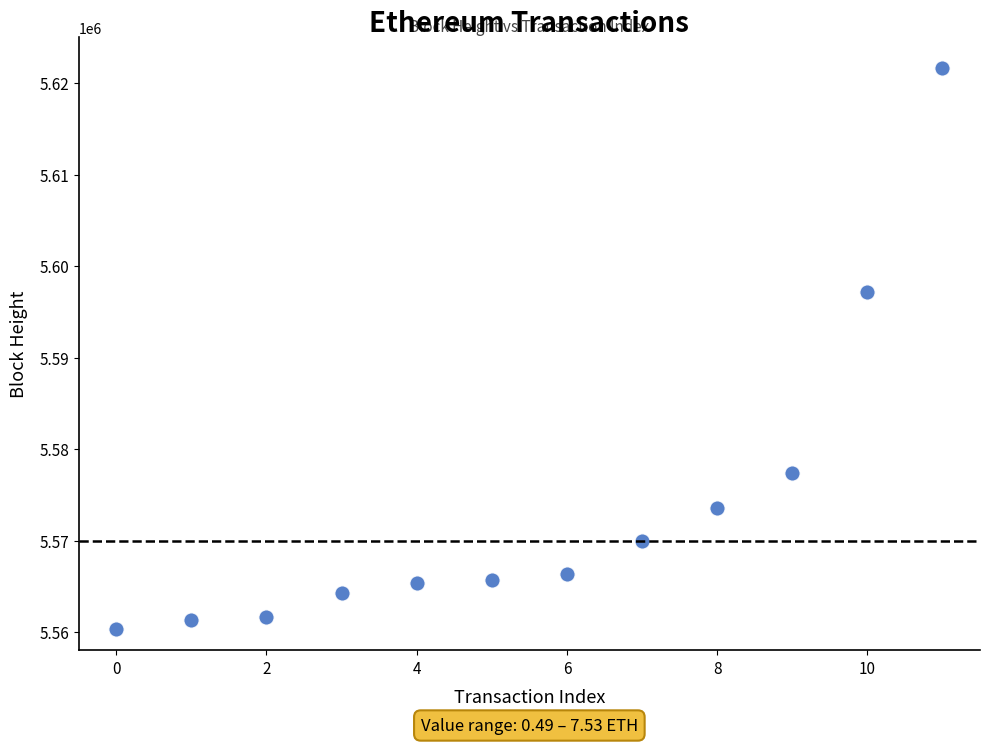

What Y value in the scatter plot is closest to 5591010?

5597198